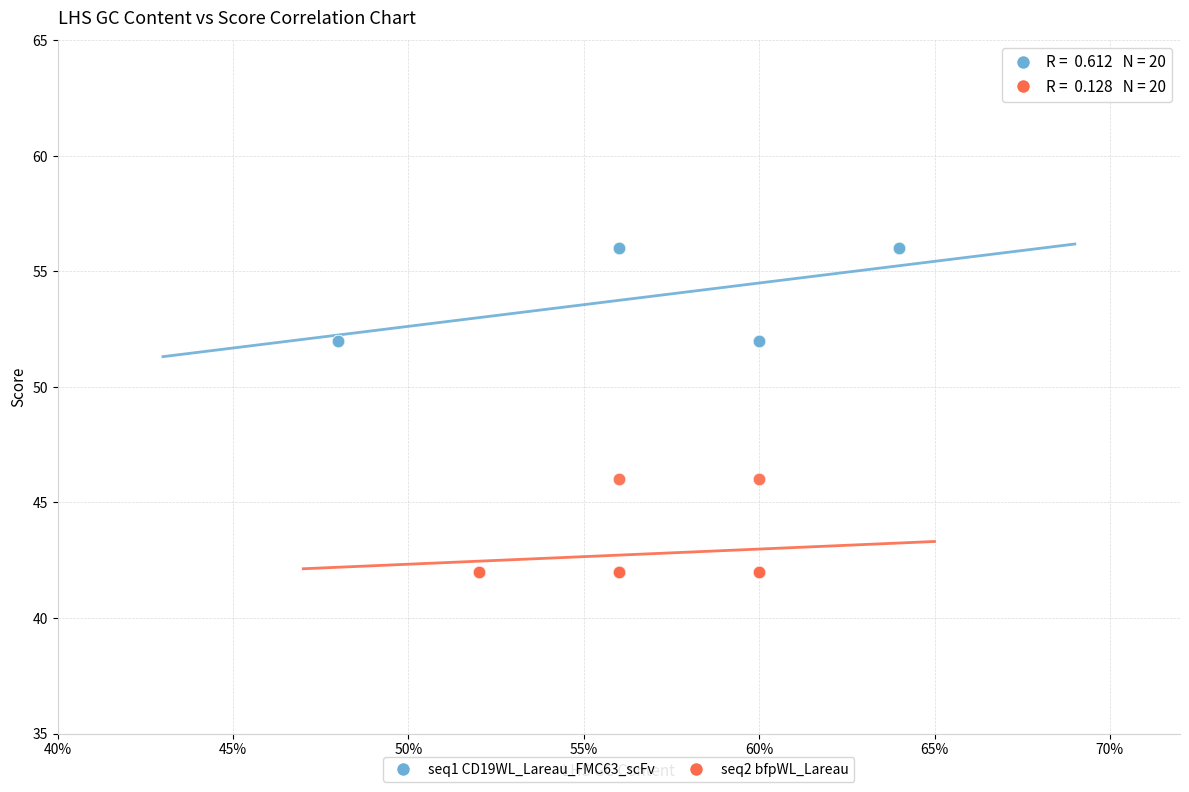

Which series contains the lowest Y value?

seq2 bfpWL_Lareau